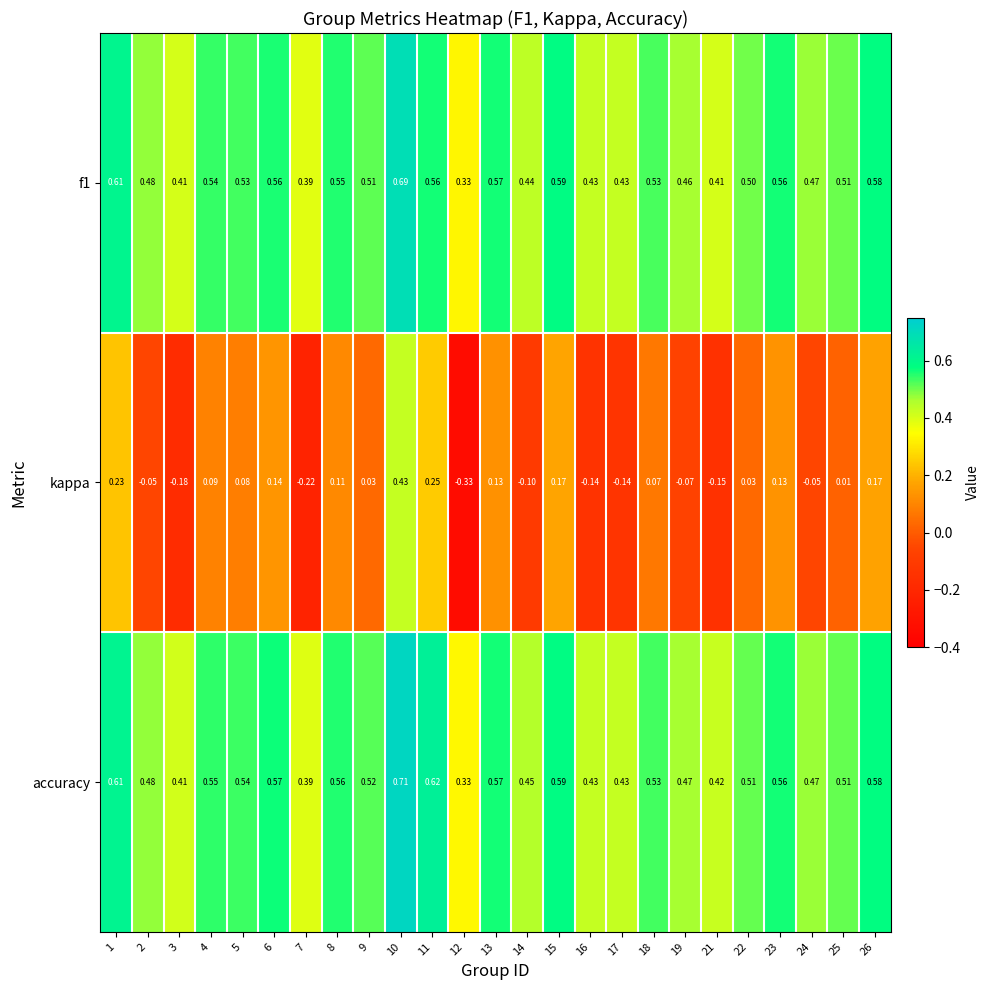

Which series has the largest range (max minus min)?

kappa